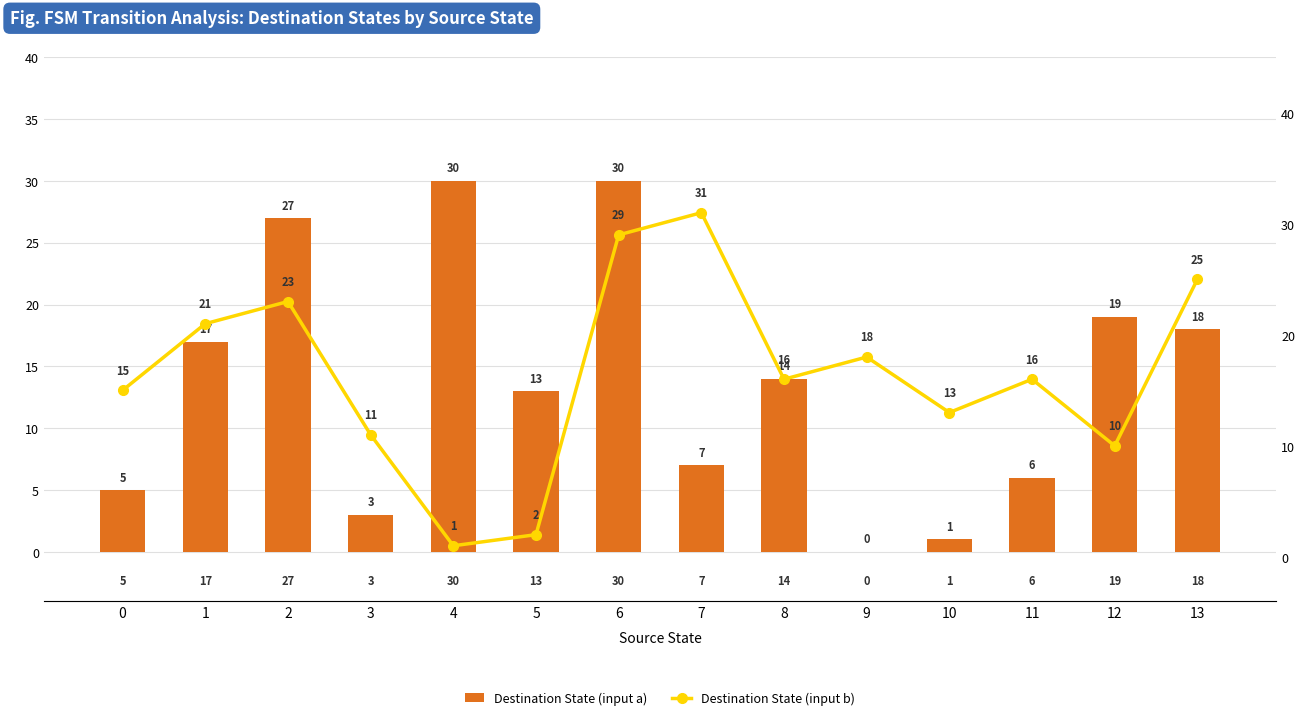

Which has a higher value, 13 or 5?

13